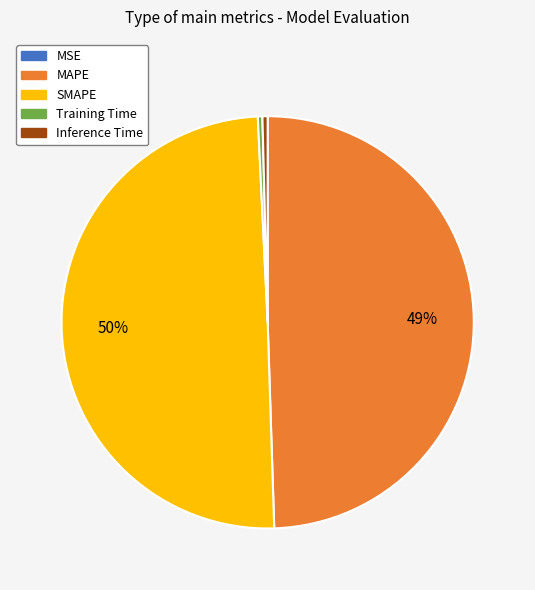

Is it true that Inference Time is 10% of the pie?

False